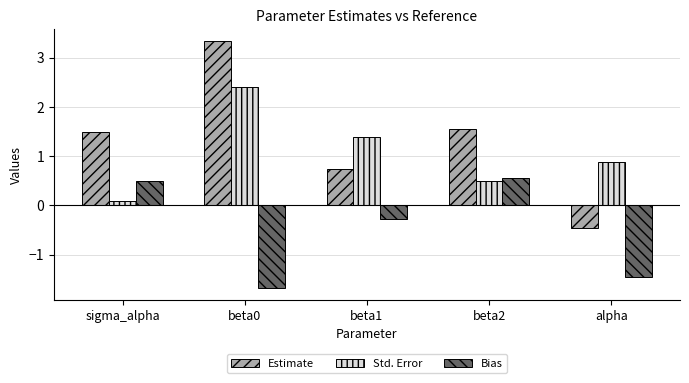

Is it true that Estimate equals 0.6 at beta2?

False